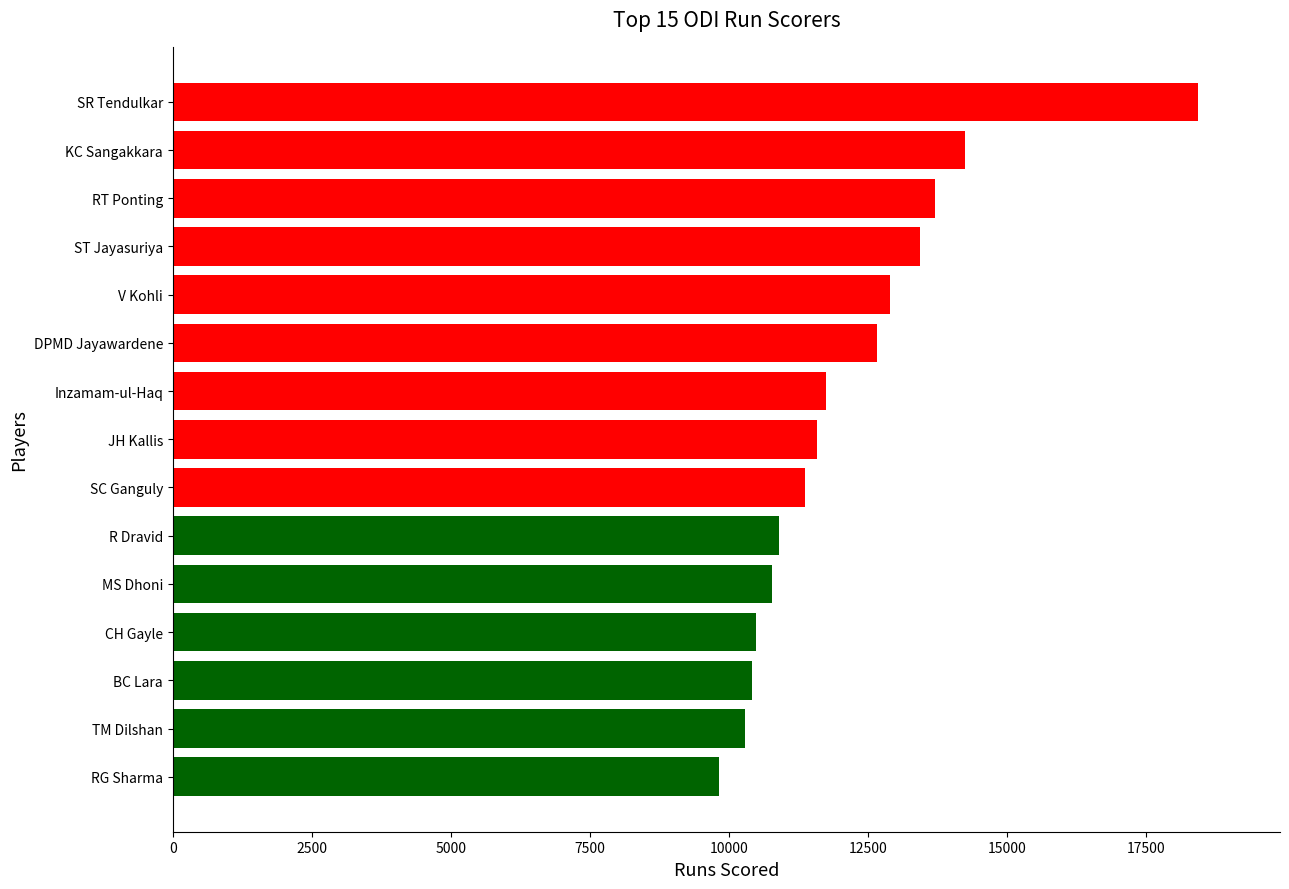

What is the greatest value displayed?

18426